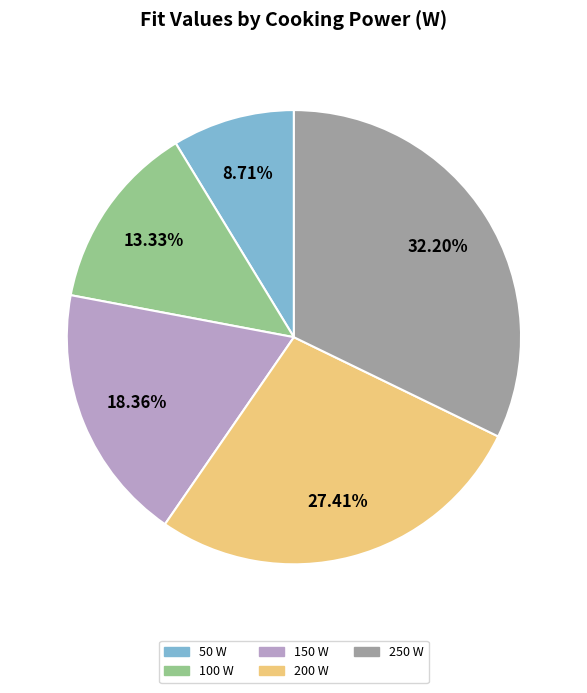

Do 200 W and 100 W together represent more than half of the pie?

No